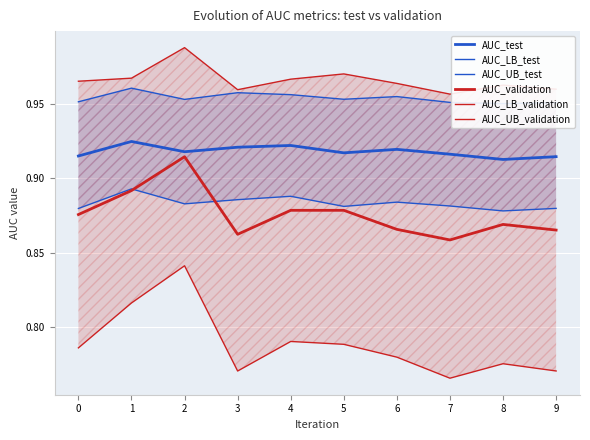

What is the lowest value of the AUC_validation series?

0.9